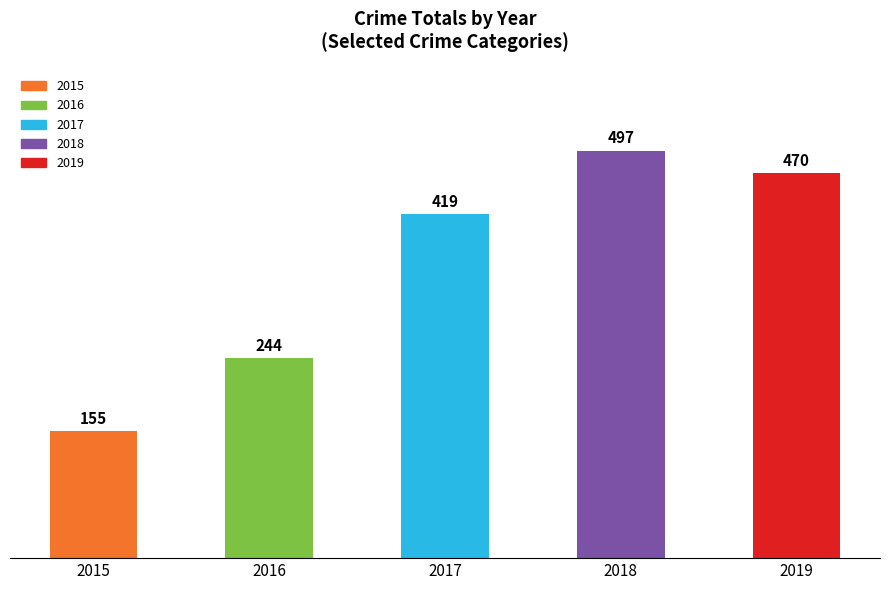

Rank the categories by value from highest to lowest.

2018, 2019, 2017, 2016, 2015